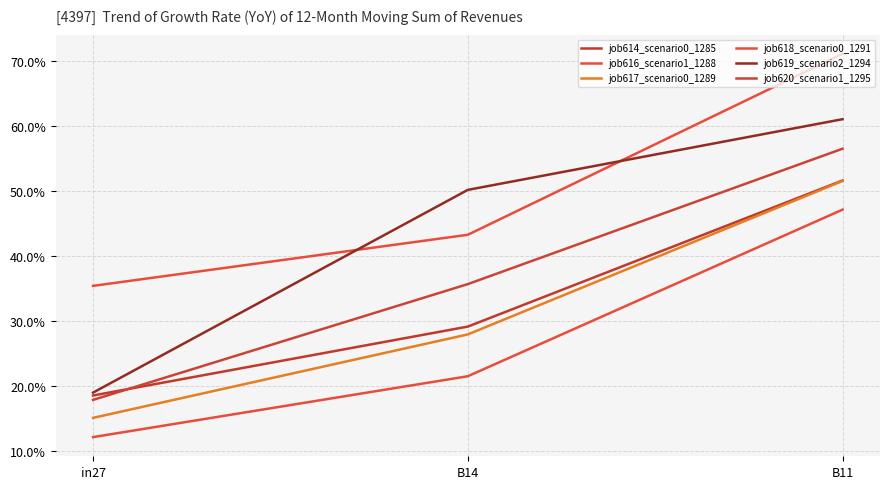

At which category is the sum across all series the highest?

B11